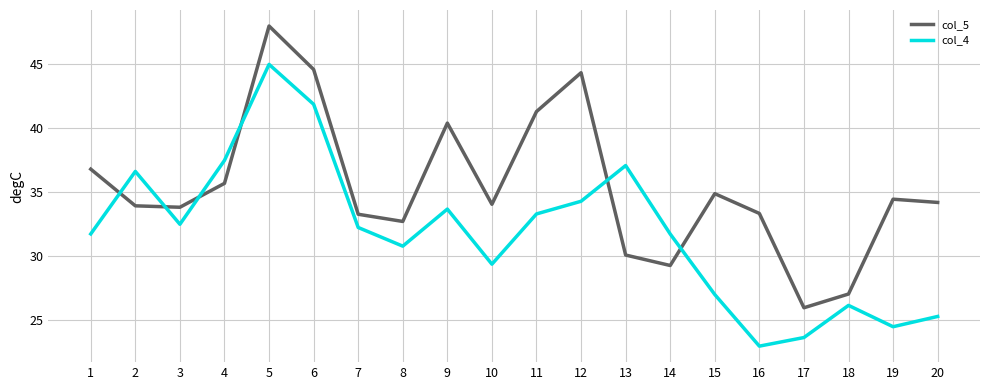

At which category is the sum across all series the highest?

5